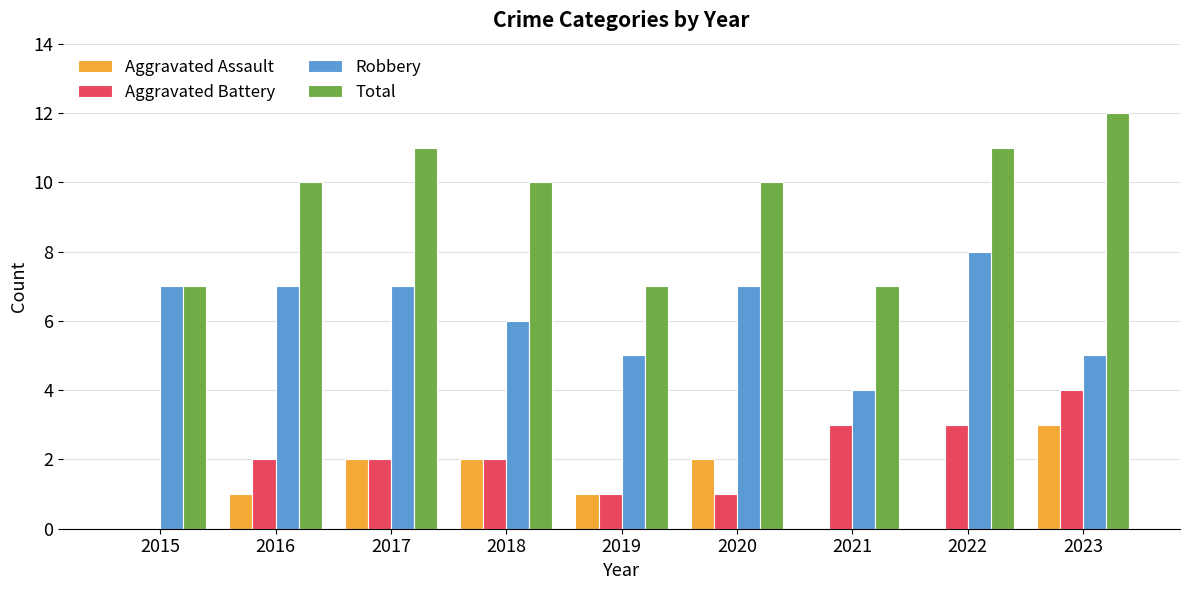

Which label corresponds to the largest value in the chart?

2023